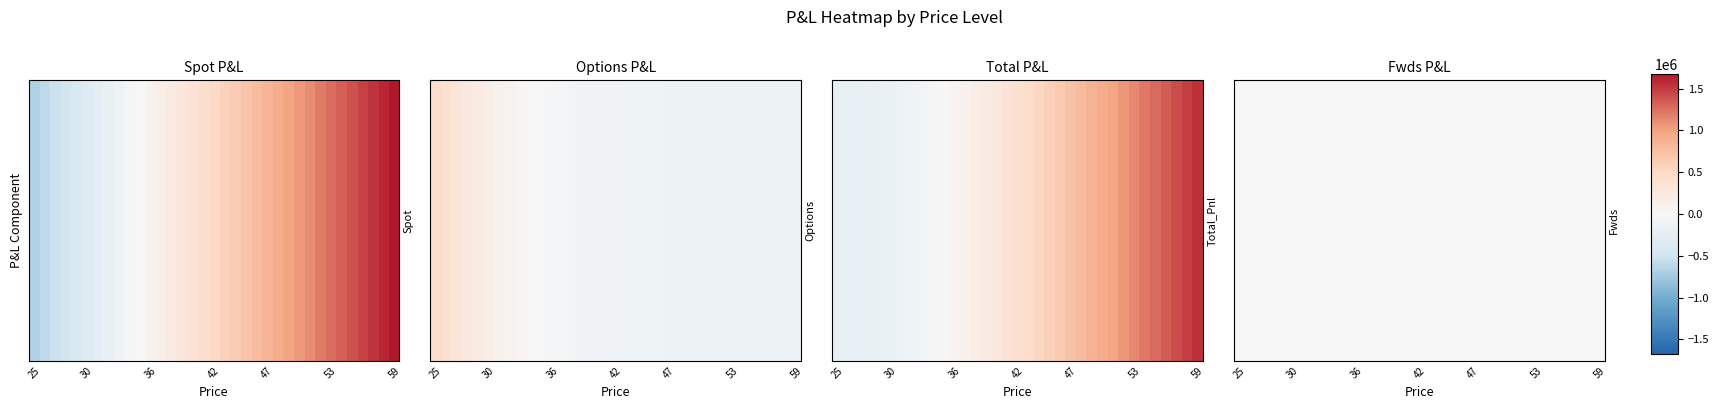

Which series has the widest spread of values?

Spot